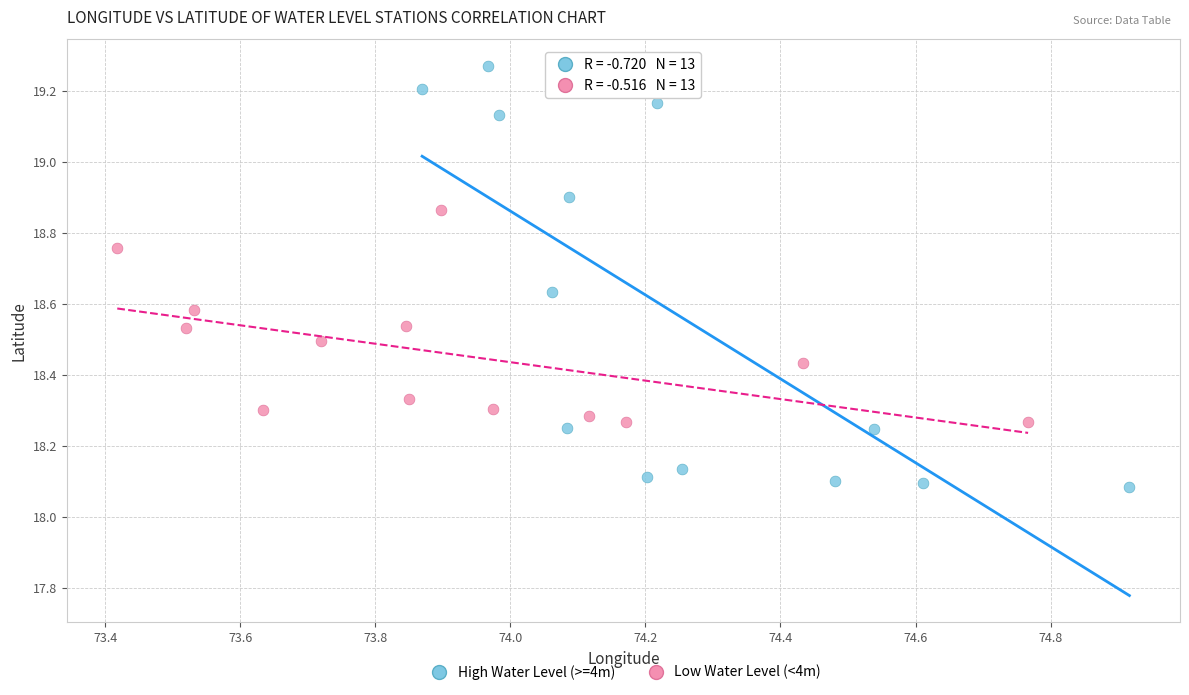

What are all the series names shown in the legend?

High Water Level (>=4m), Low Water Level (<4m)